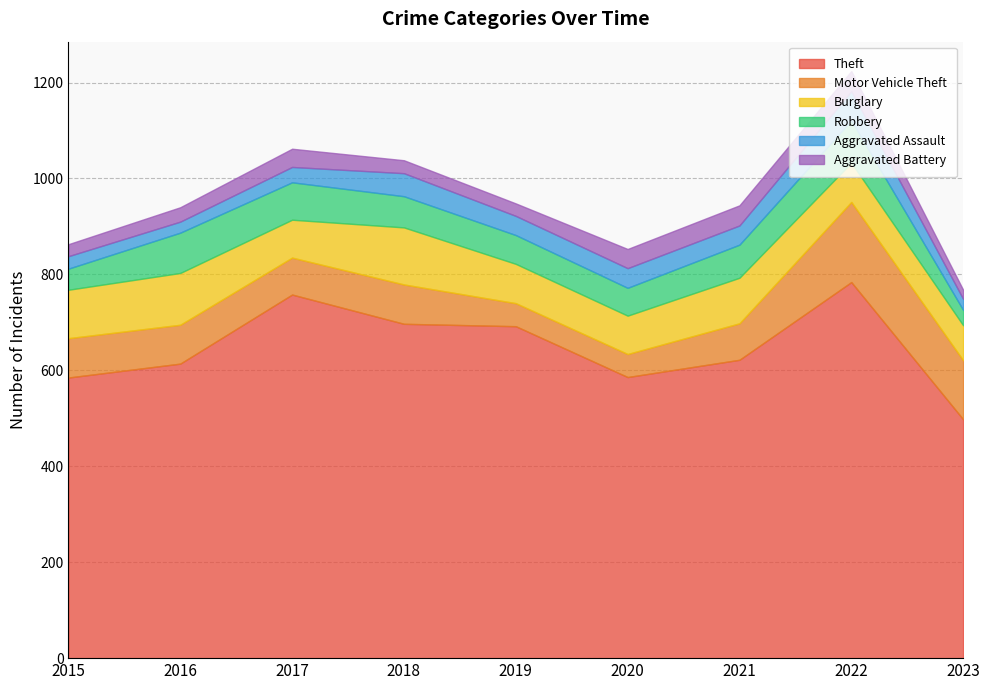

How many values in the Burglary series exceed 82?

4